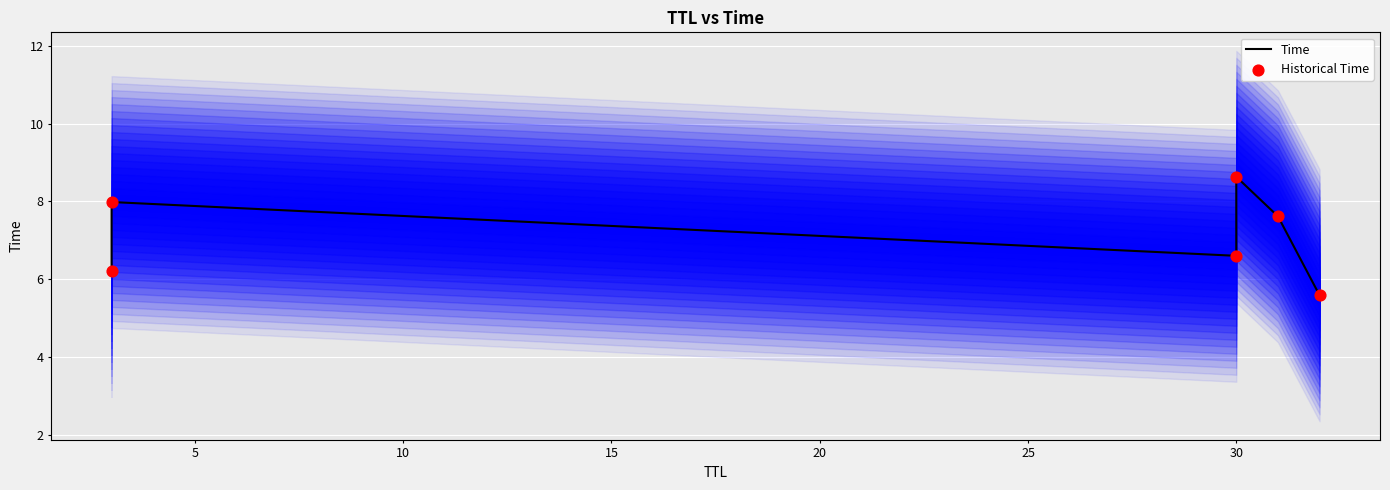

What are all the series names shown in the legend?

Time, Historical Time